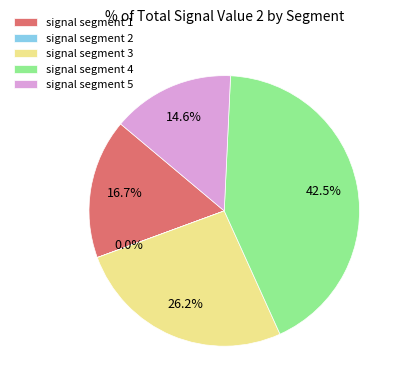

To the nearest percent, what is the difference between the signal segment 3 and signal segment 4 slice percentages?

16%